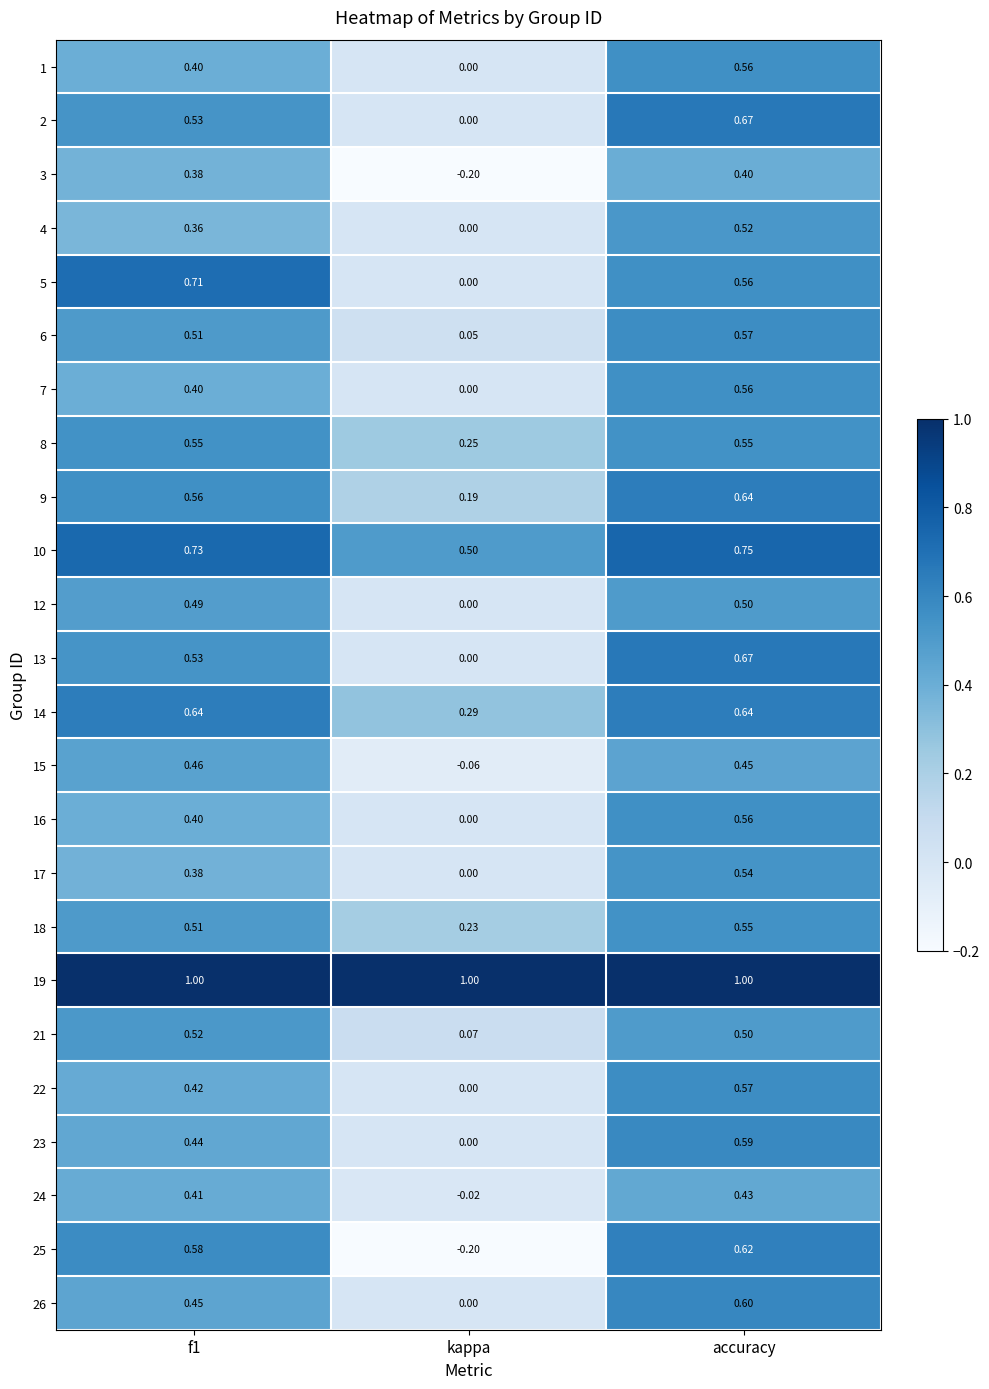

Is the value of 21 at kappa greater than the value of 16 at f1?

No